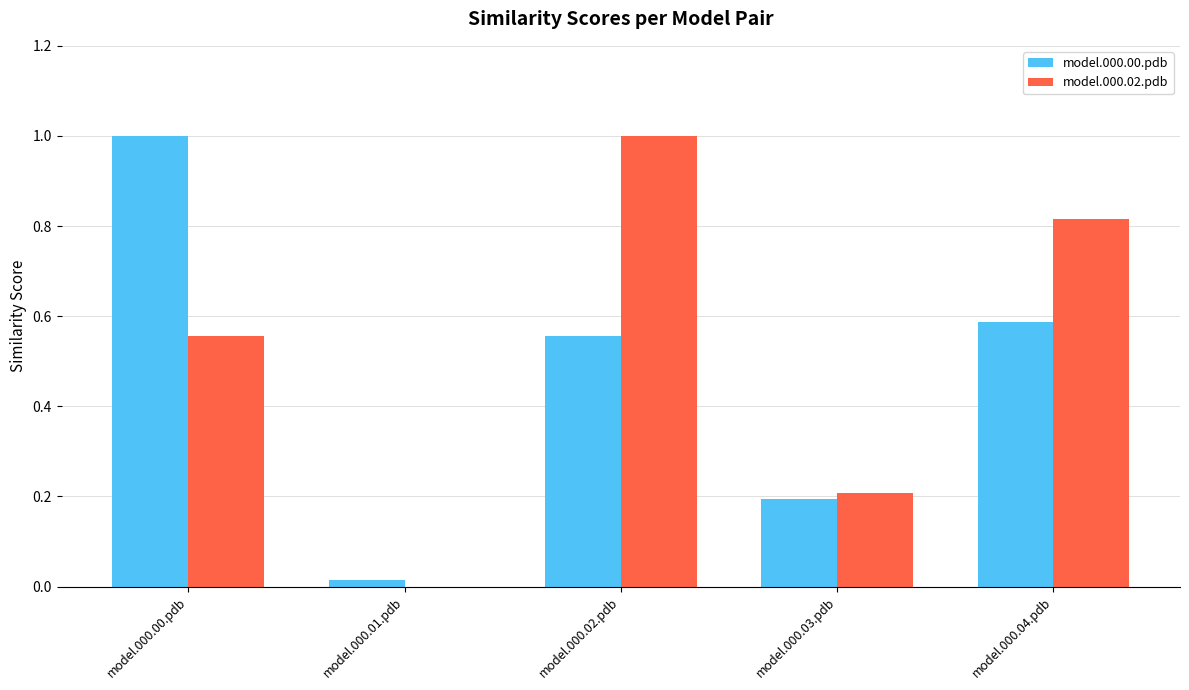

What is the sum of the model.000.00.pdb values at model.000.02.pdb and model.000.04.pdb?

1.1